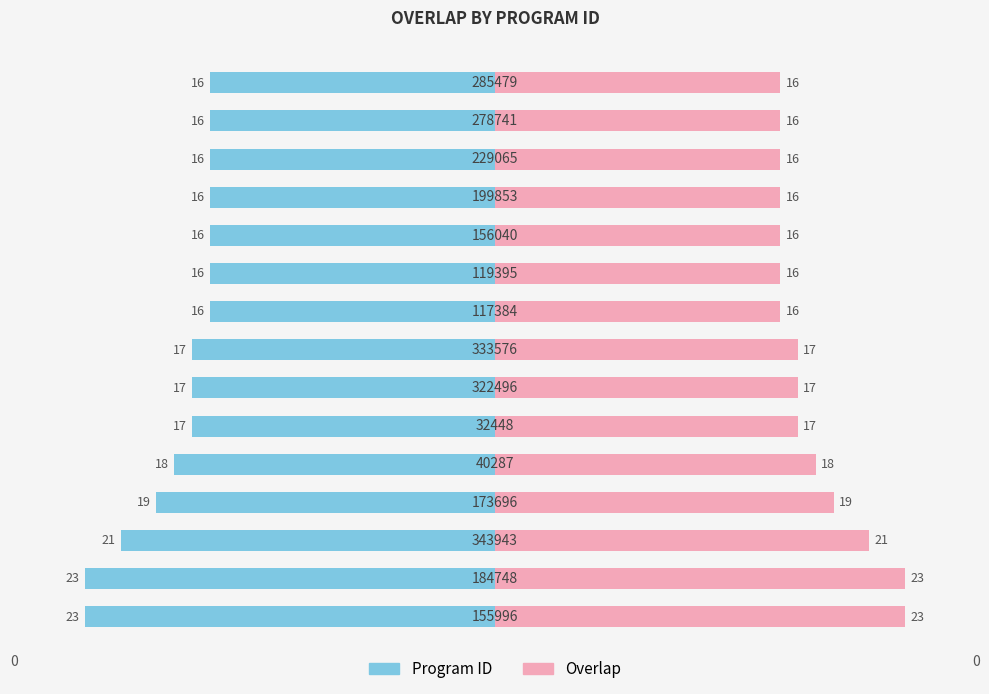

Which series has the widest spread of values?

Program ID (left)